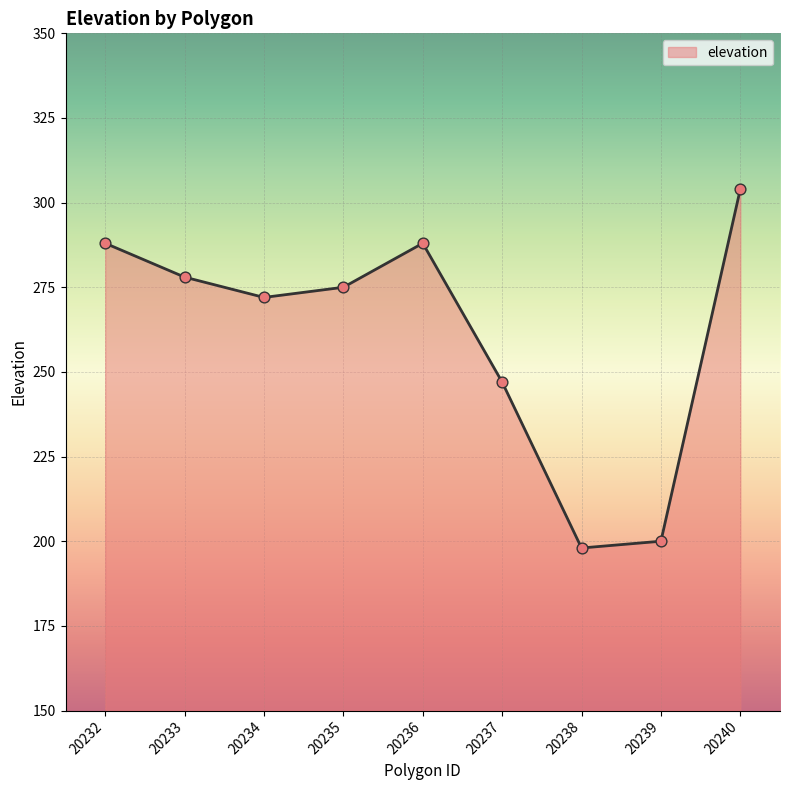

What is the ratio of the value at 20232 to the value at 20237?

1.2